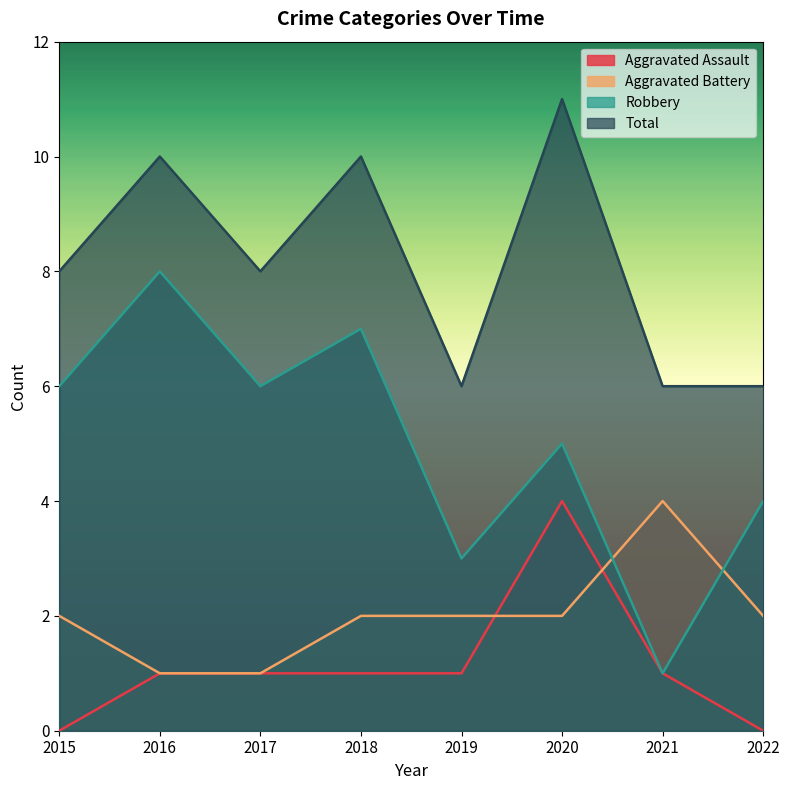

How many data points in Aggravated Battery are above 2?

1